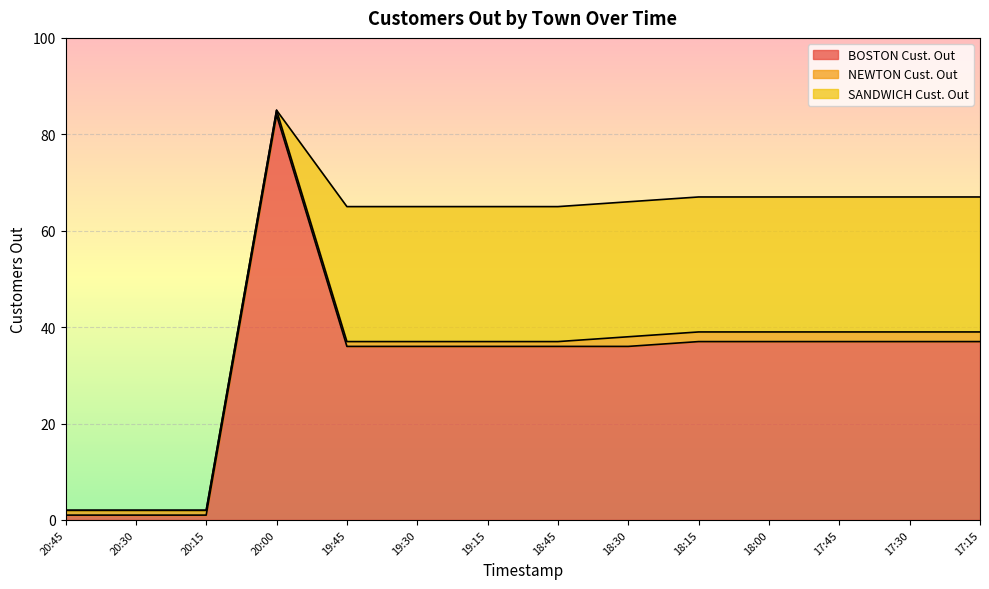

What is the sum of all NEWTON Cust. Out values?

20